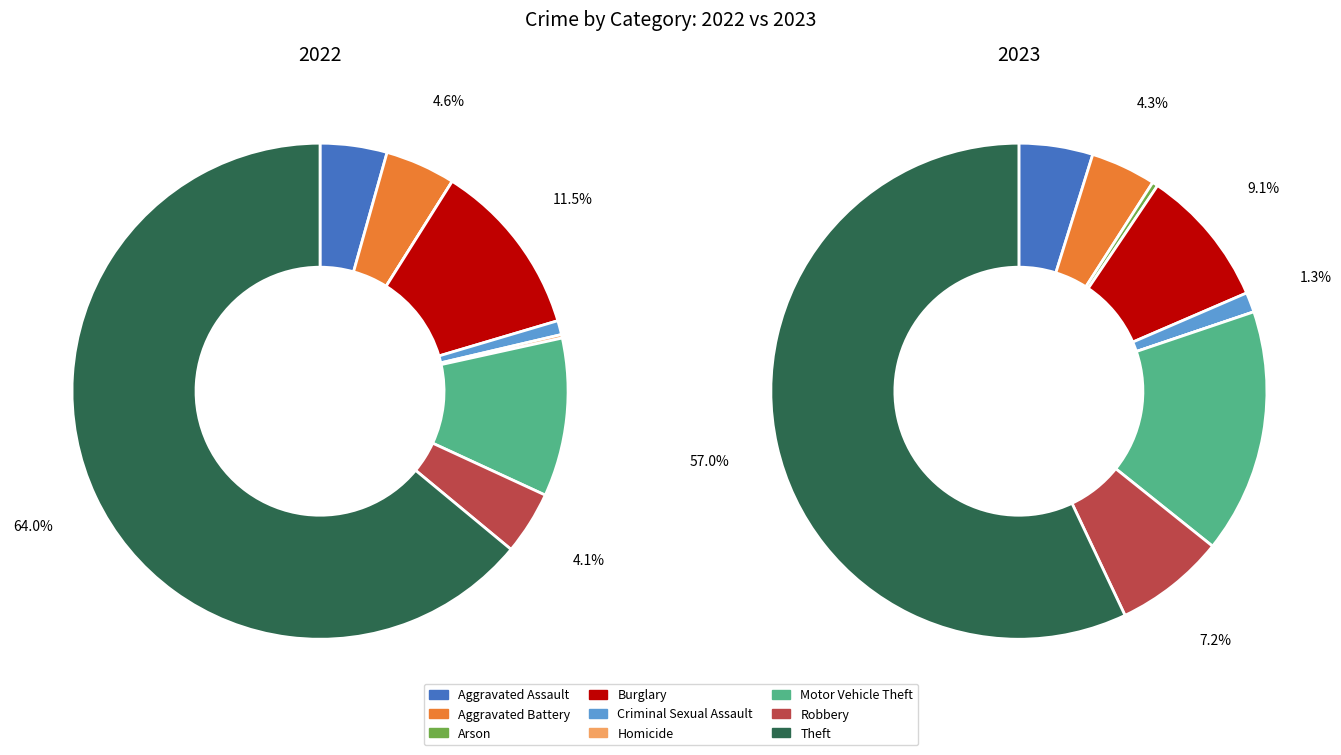

Does 3 represent more than half of the total?

No